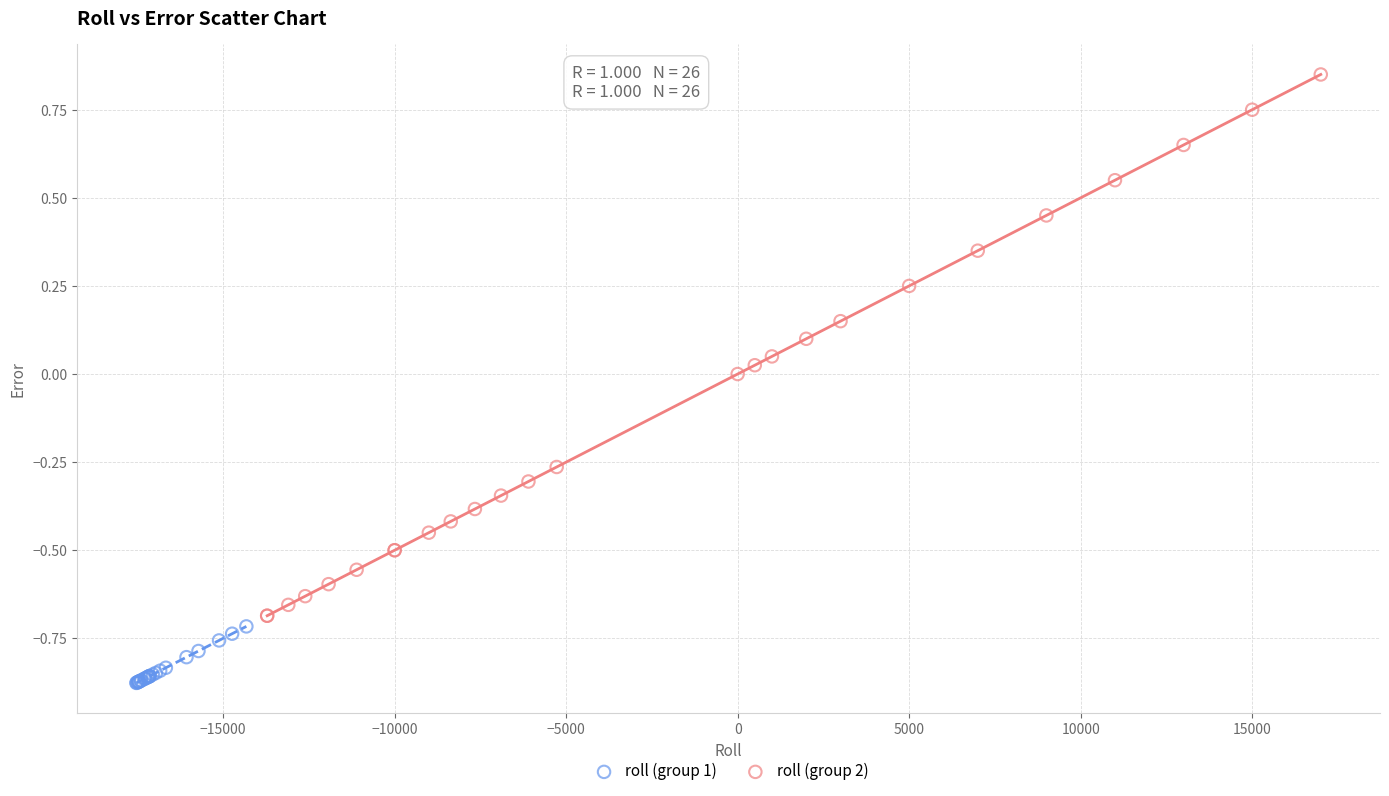

Which series reaches the maximum Y coordinate?

roll (group 2)